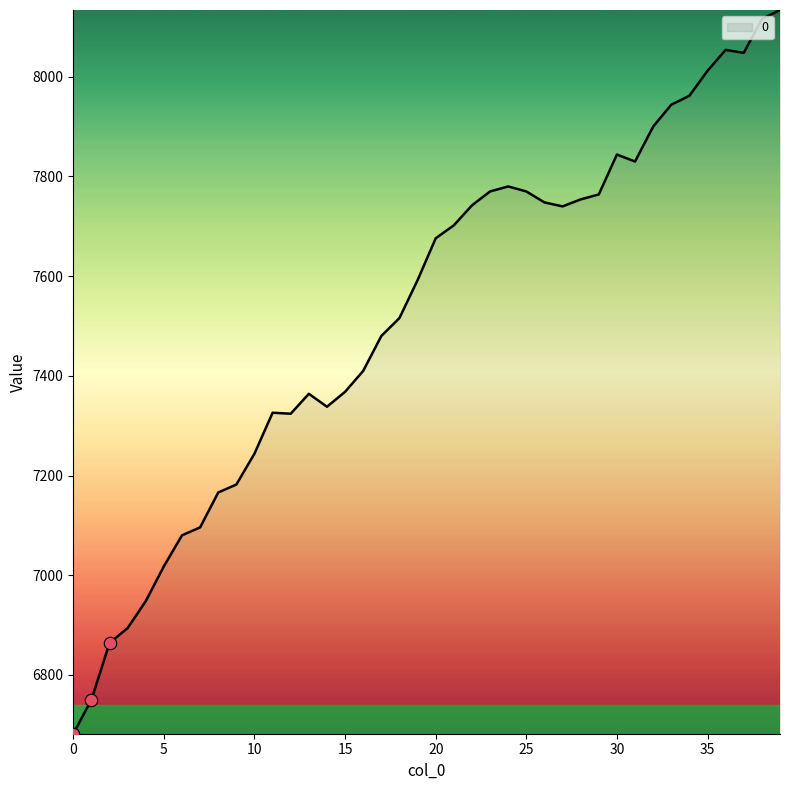

What is the greatest value displayed?

8134